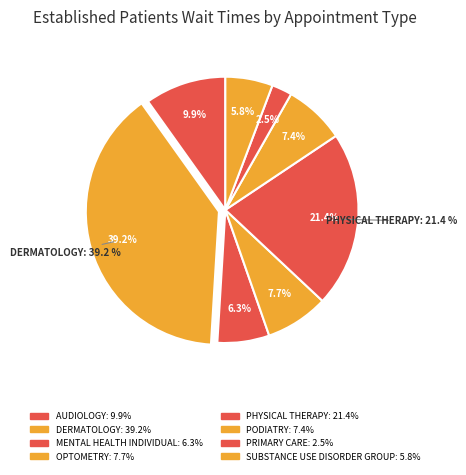

Between AUDIOLOGY and PRIMARY CARE, which is larger?

AUDIOLOGY